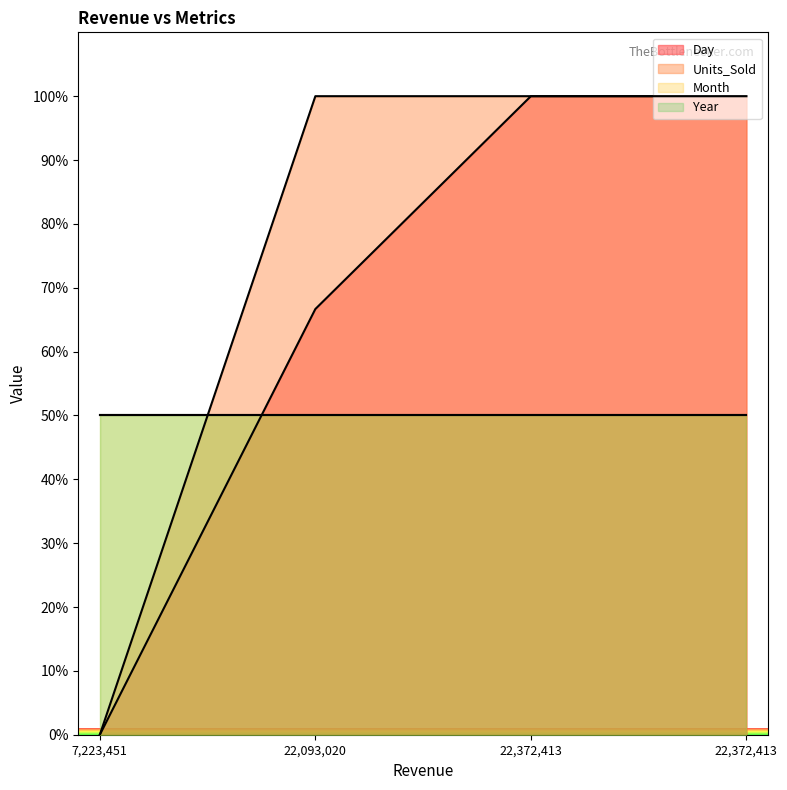

What is the highest value of the Units_Sold series?

100.0